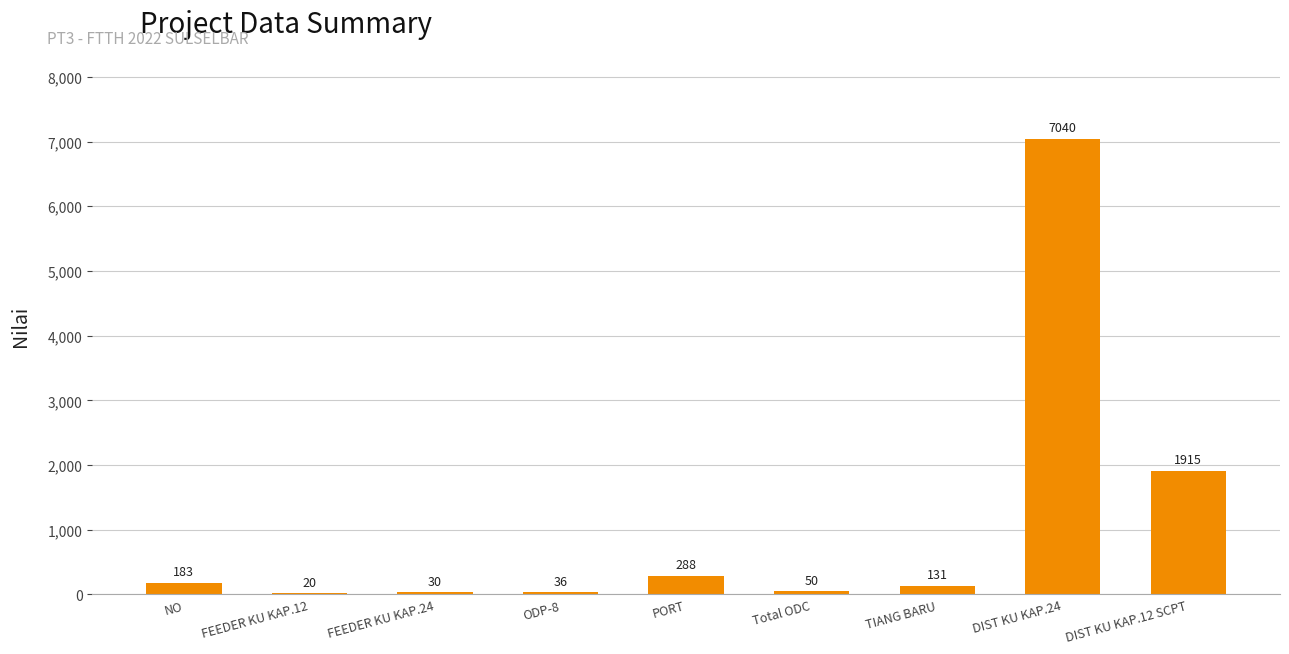

How many distinct data groups are displayed?

1